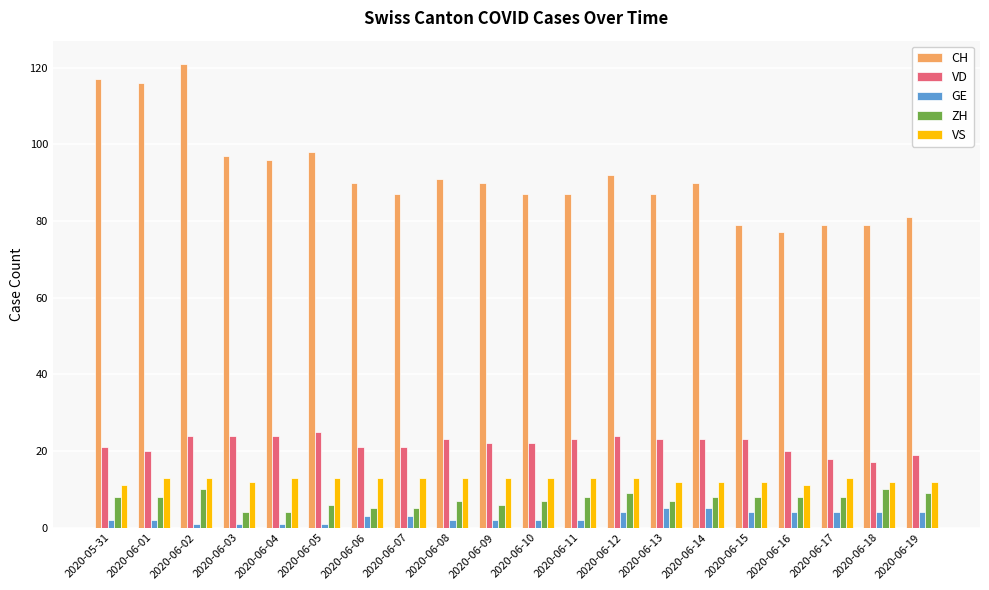

Which series has the largest range (max minus min)?

CH